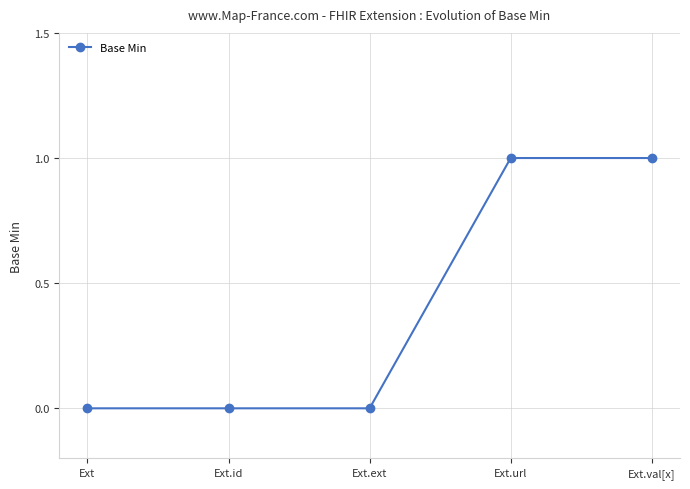

Does the chart display data point markers on the line(s)?

Yes